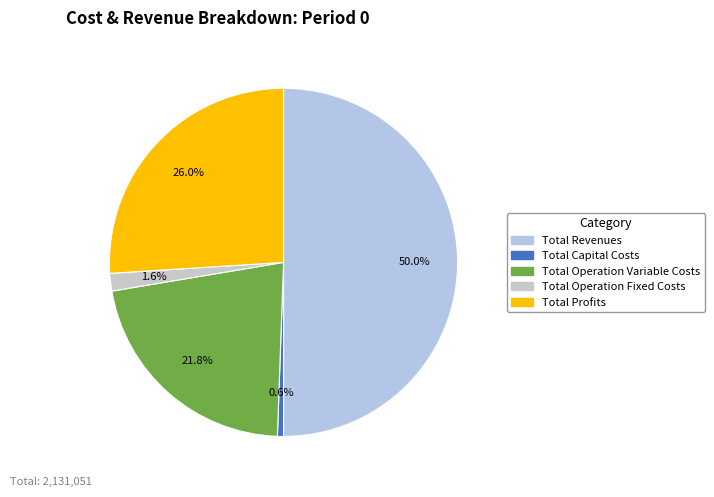

Does any single category account for the majority?

No